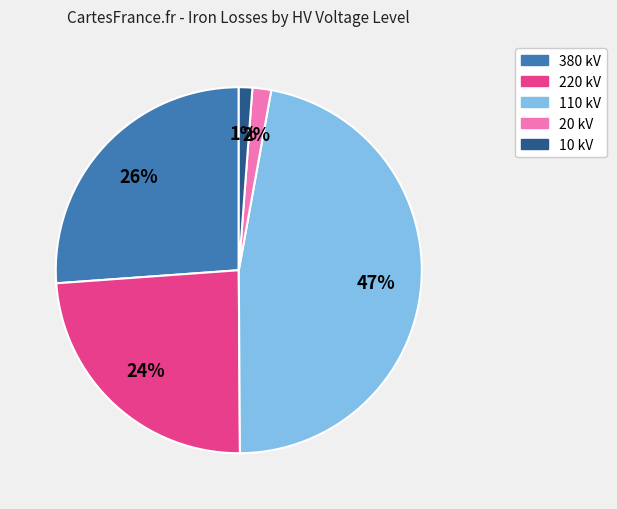

Is there any slice that represents more than half of the pie?

No